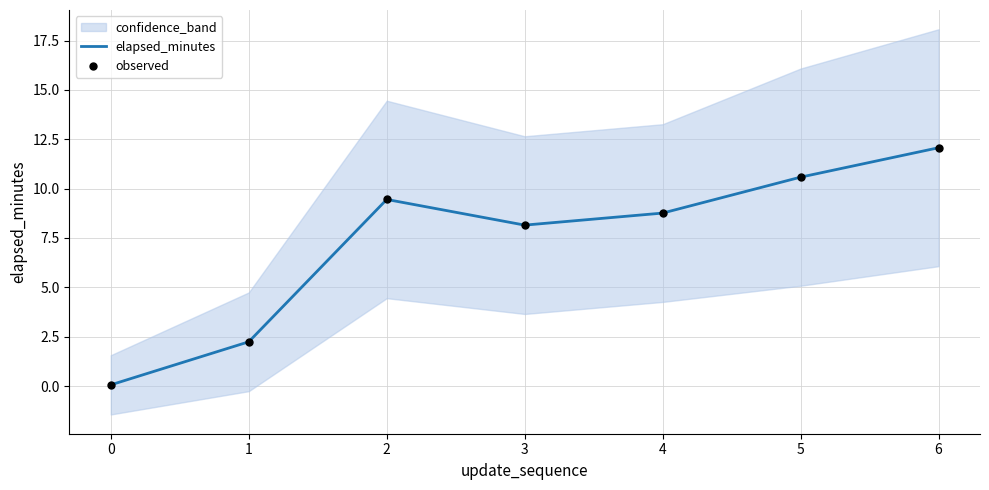

At how many categories does at least one series exceed 8?

5